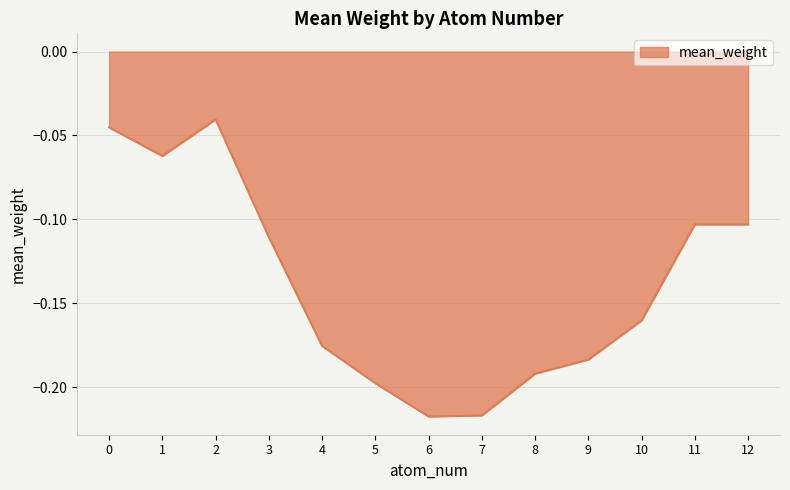

True or false: the data shows -0.3 at 8.

False